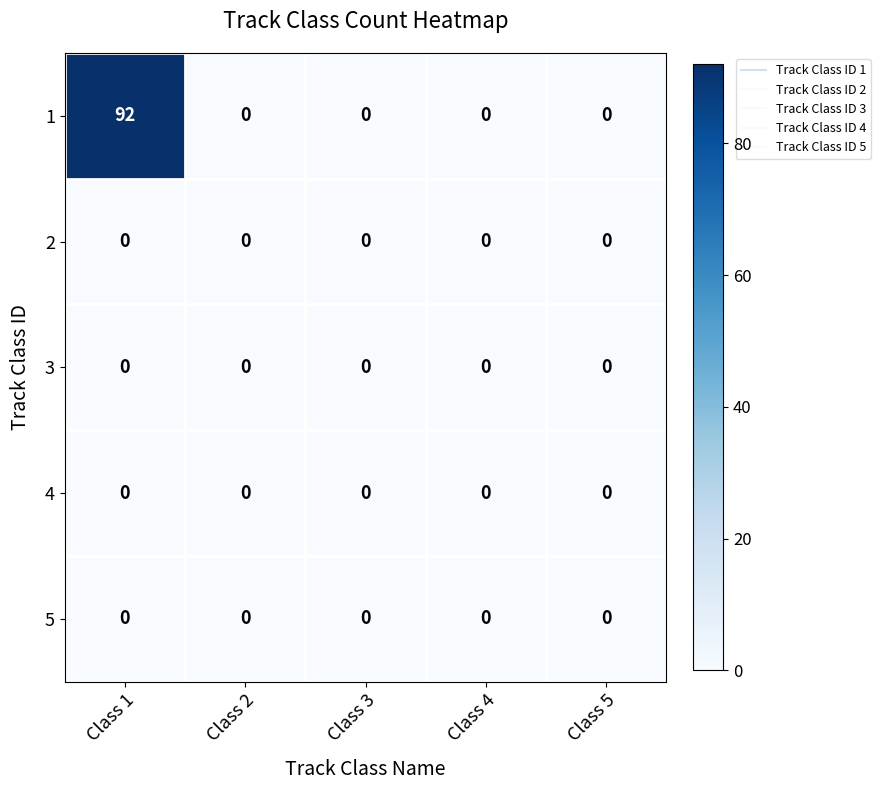

Reading right to left, what are all the values shown in this chart?

1: 0	0	0	0	92
2: 0	0	0	0	0
3: 0	0	0	0	0
4: 0	0	0	0	0
5: 0	0	0	0	0